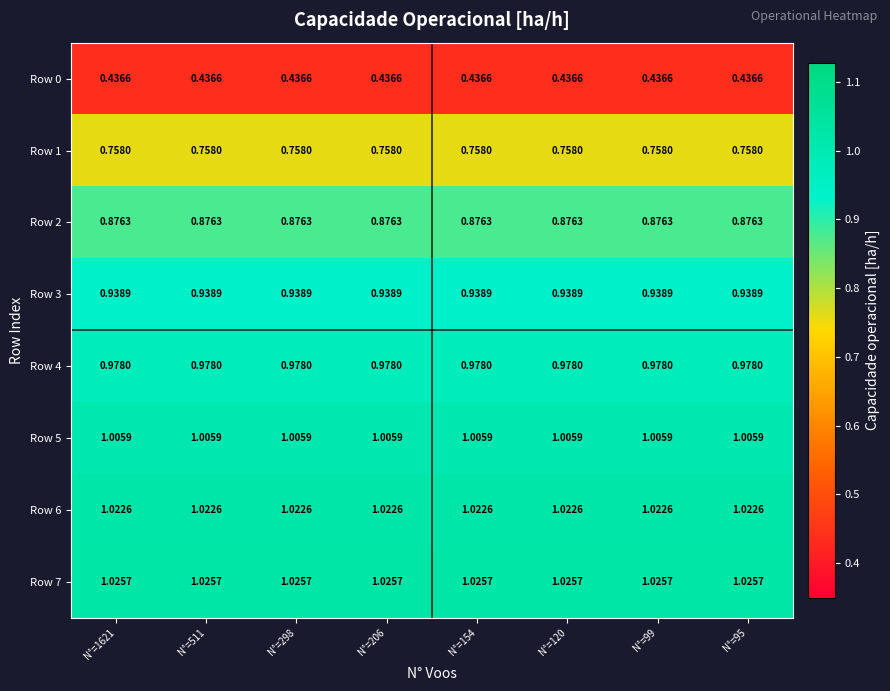

Is the value of Row 3 at N°=99 greater than the value of Row 7 at N°=120?

No